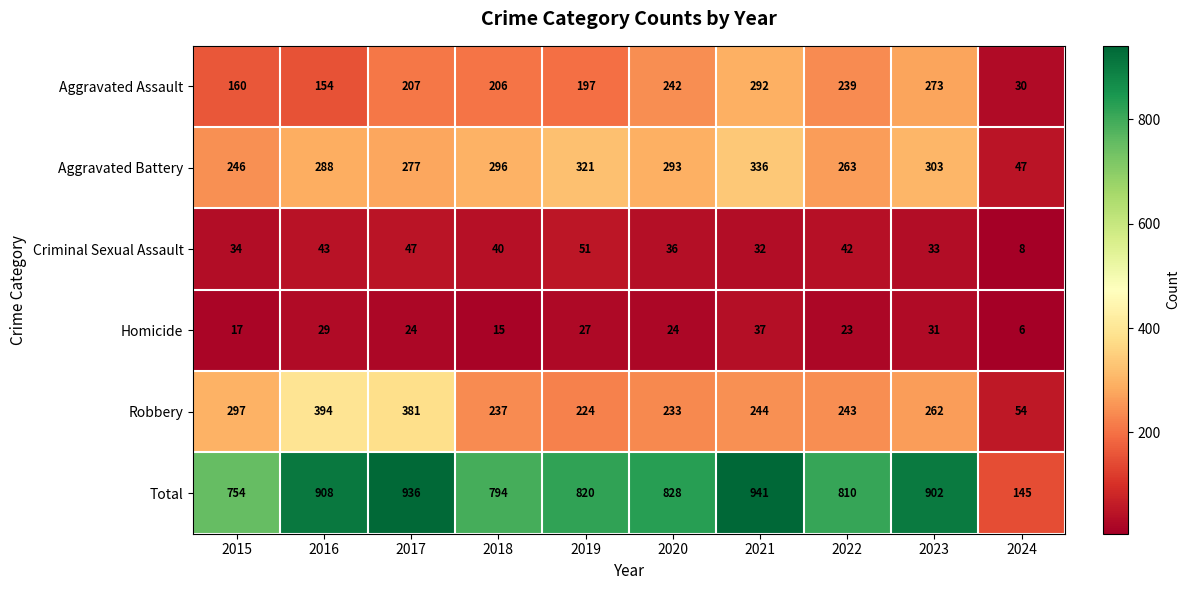

At how many categories does at least one series exceed 402?

9